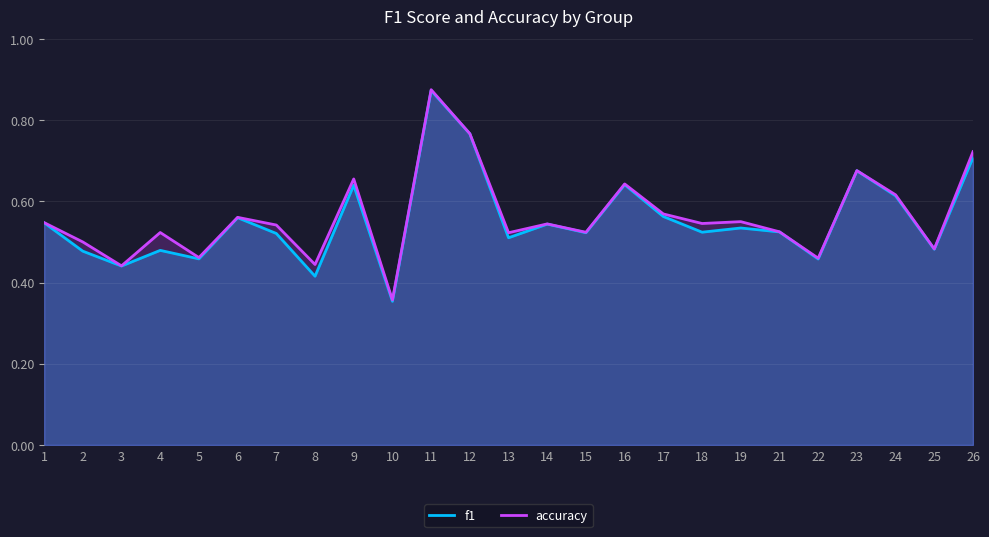

What is the highest value of the f1 series?

0.9